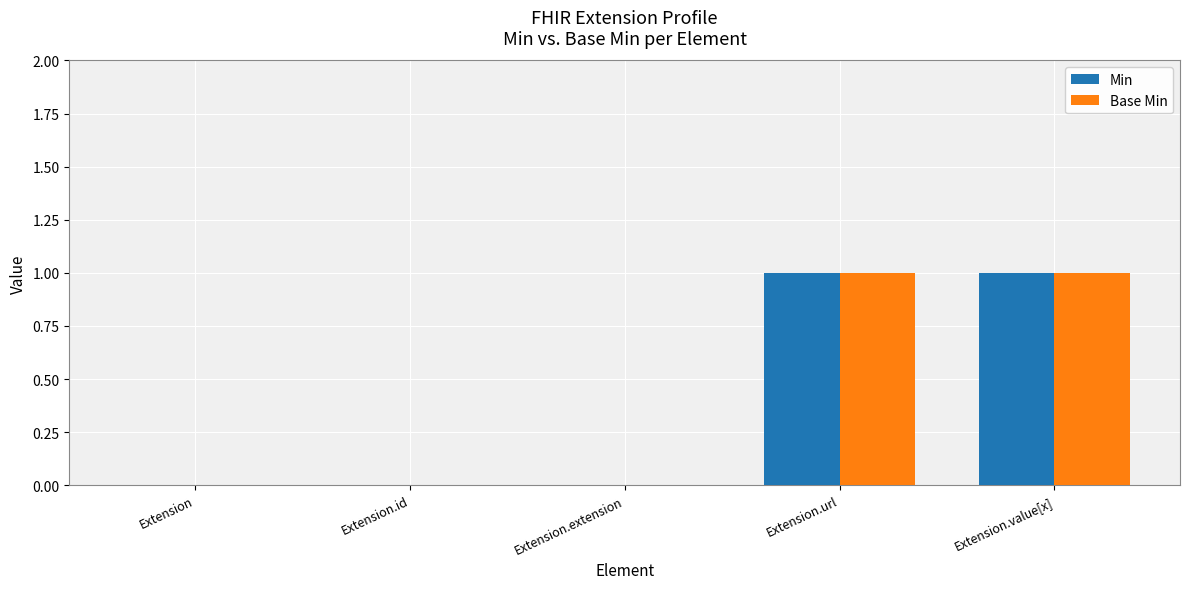

Reading left to right, transcribe all the data shown in this chart.

Min: 0	0	0	1	1
Base Min: 0	0	0	1	1